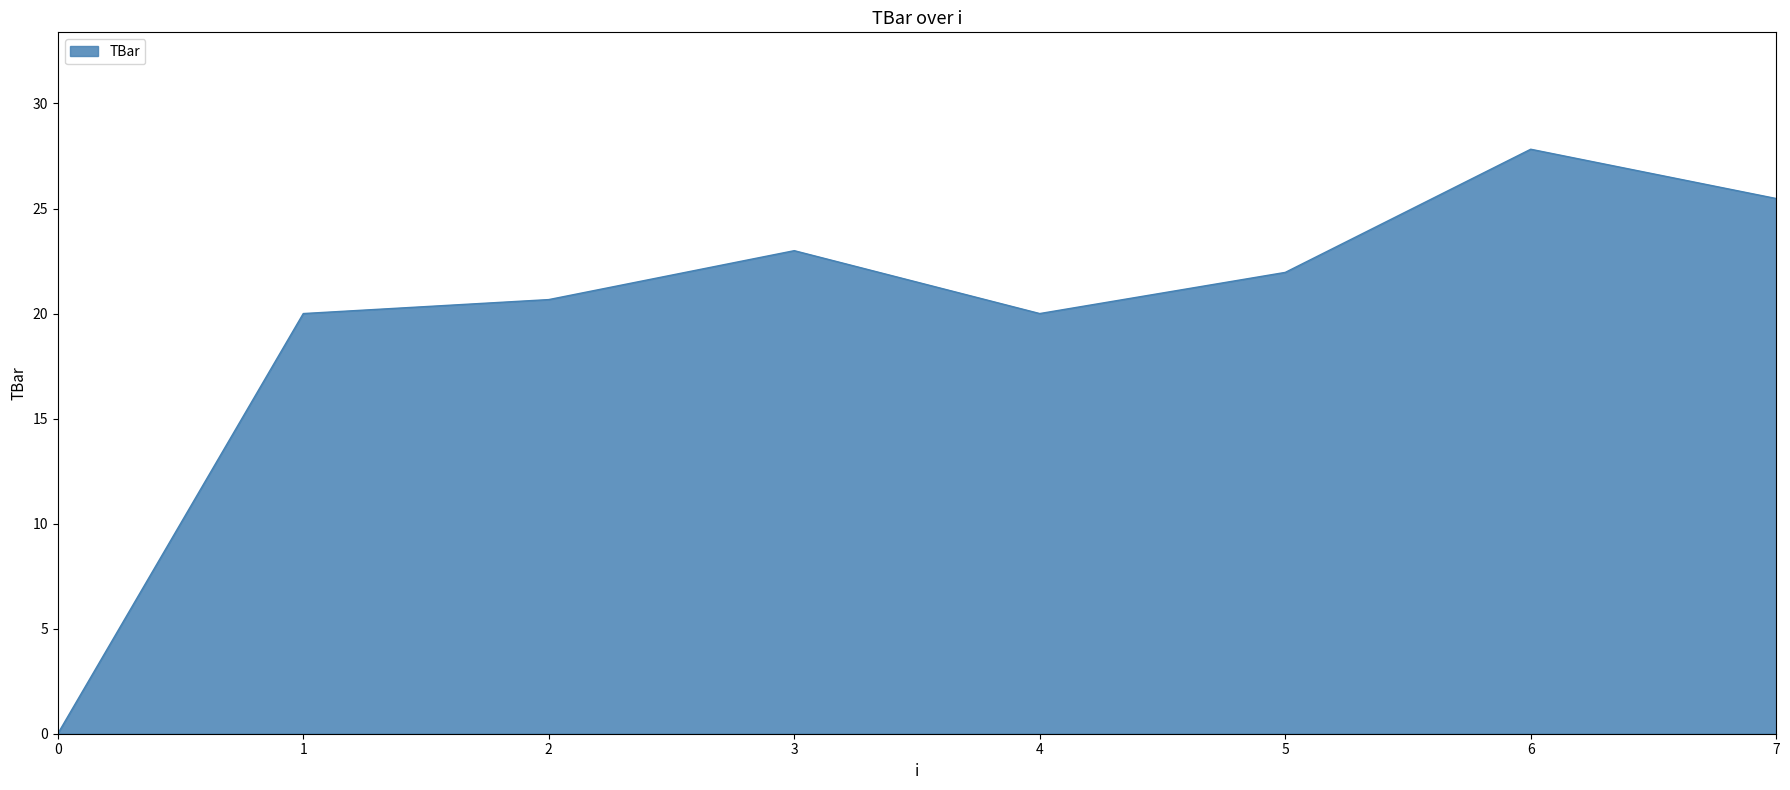

What value does the data have at 7?

25.5